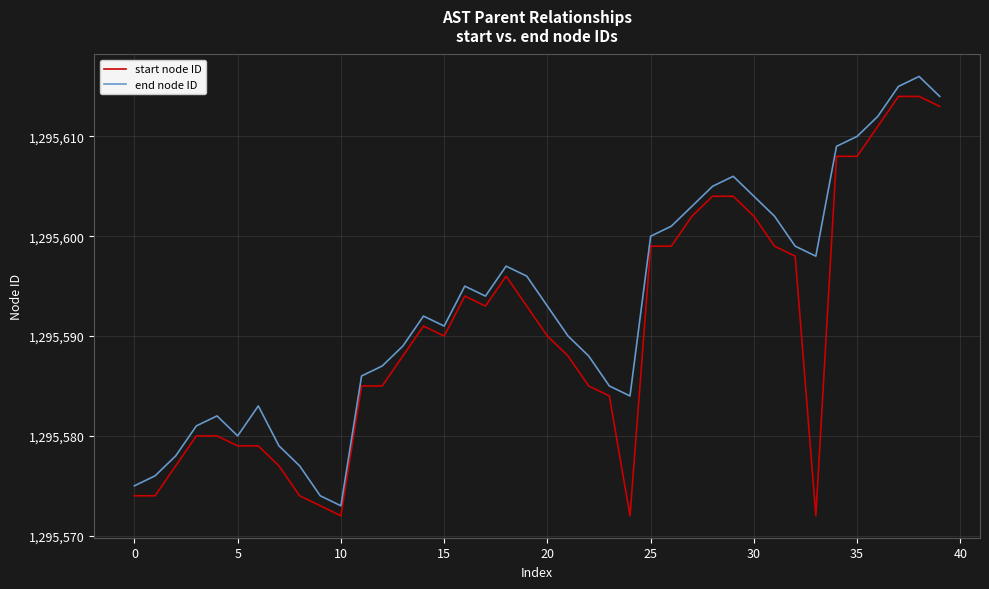

What is the greatest value displayed?

1295616